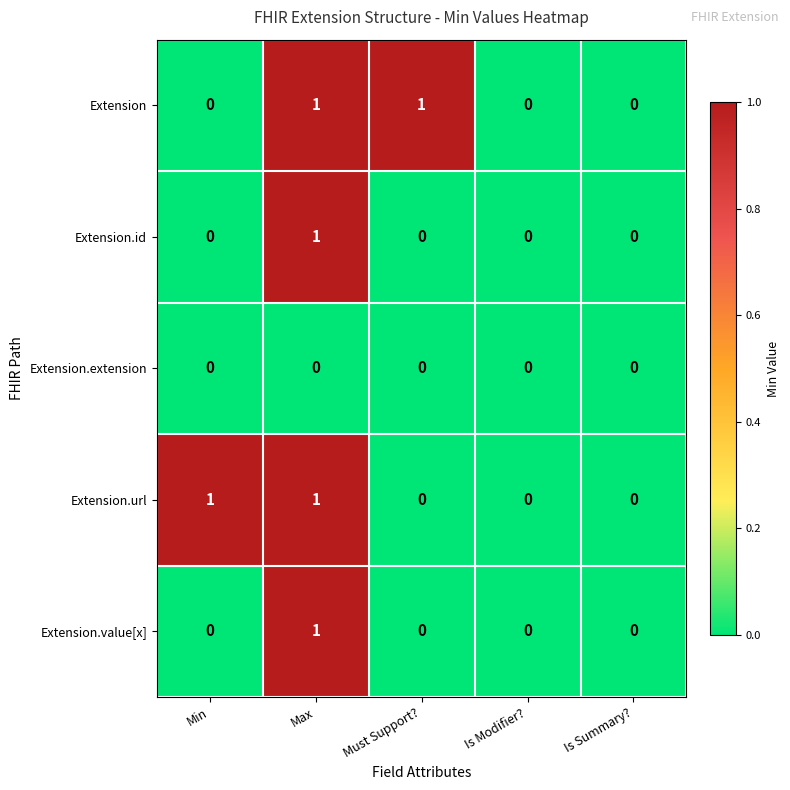

How many Extension.id values are between 0 and 1?

5